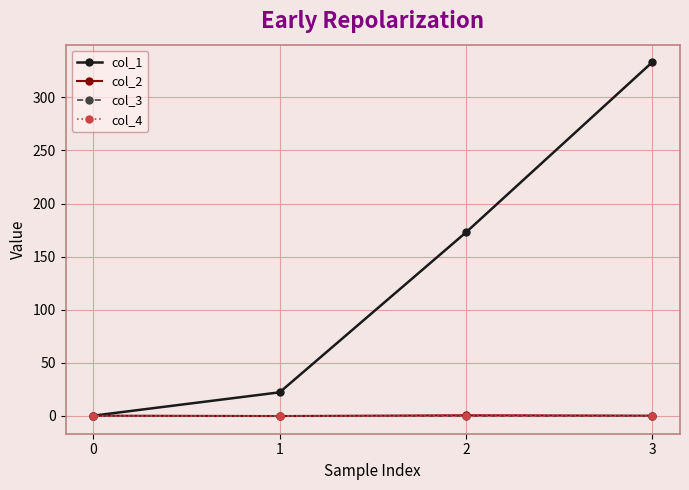

Does the chart have visible grid lines?

Yes